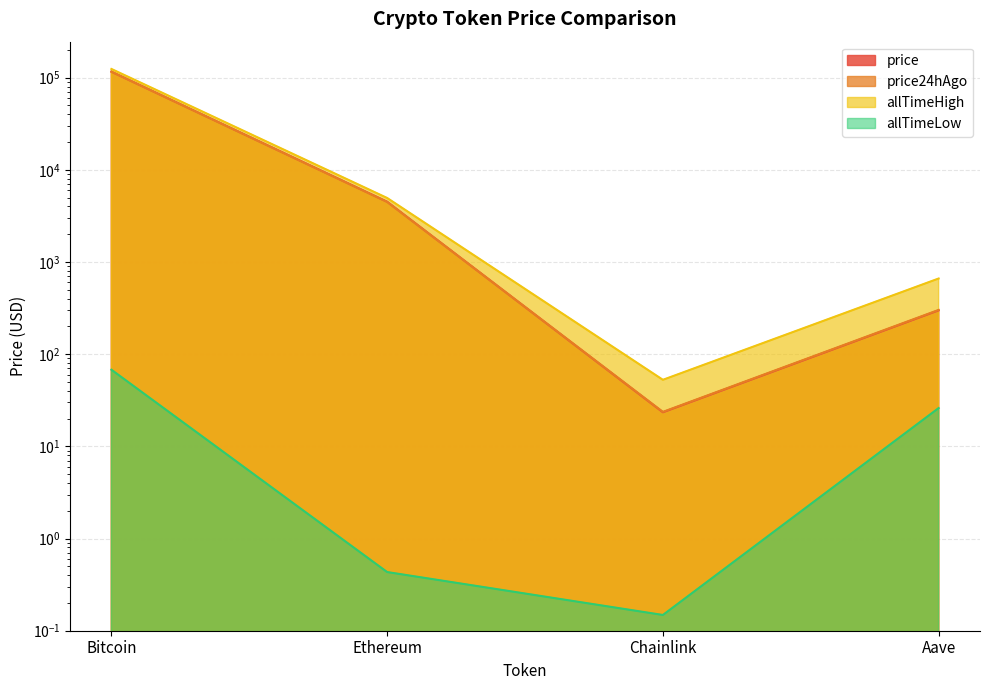

What is the total value across all series at Chainlink?

99.9